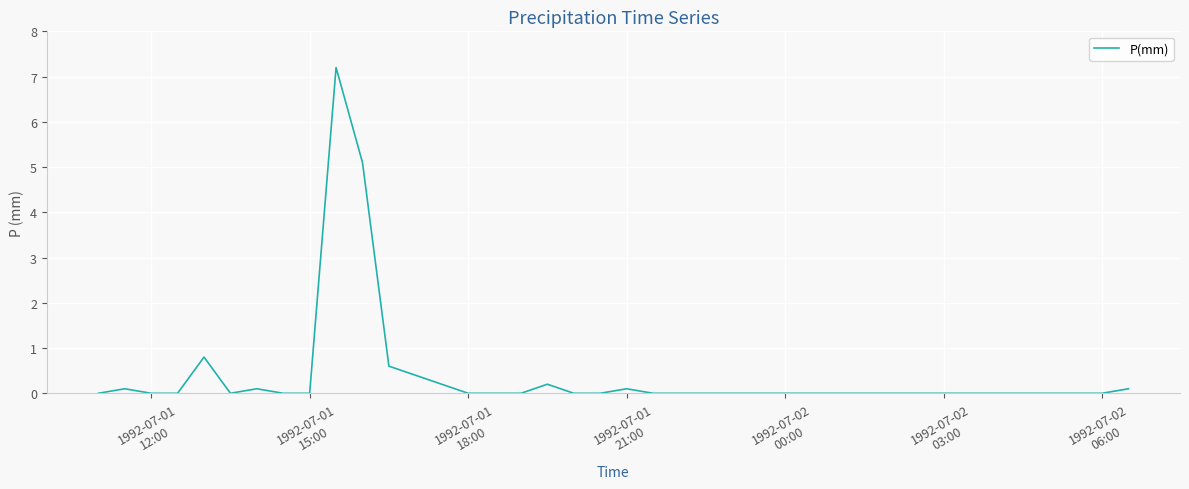

What is the maximum value shown in the chart?

7.2